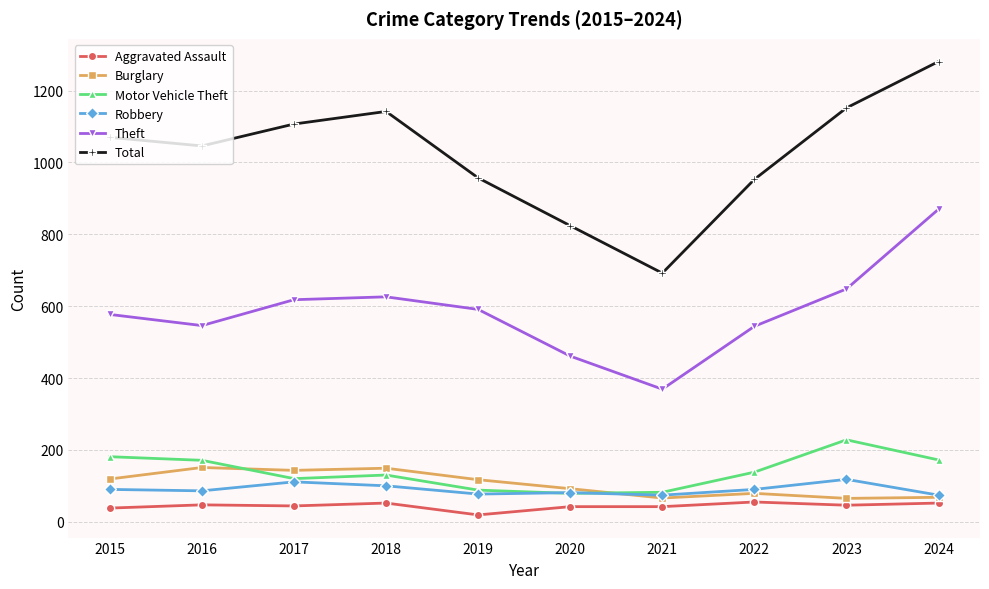

What is the difference between the Robbery values at 2020 and 2023?

37